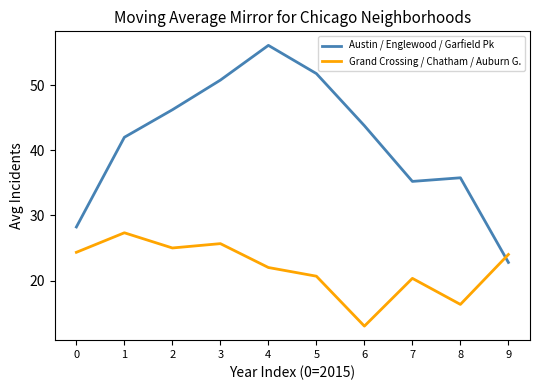

True or false: Austin / Englewood / Garfield Pk has a value of 18.0 at 4.

False